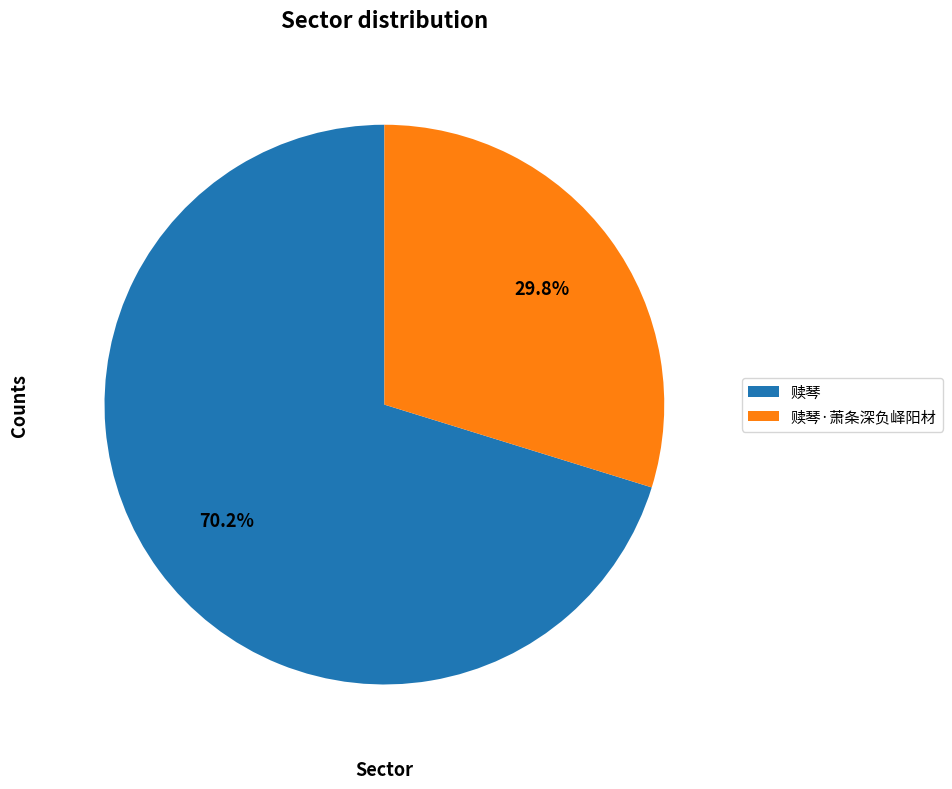

What is the largest slice in the pie chart?

赎琴